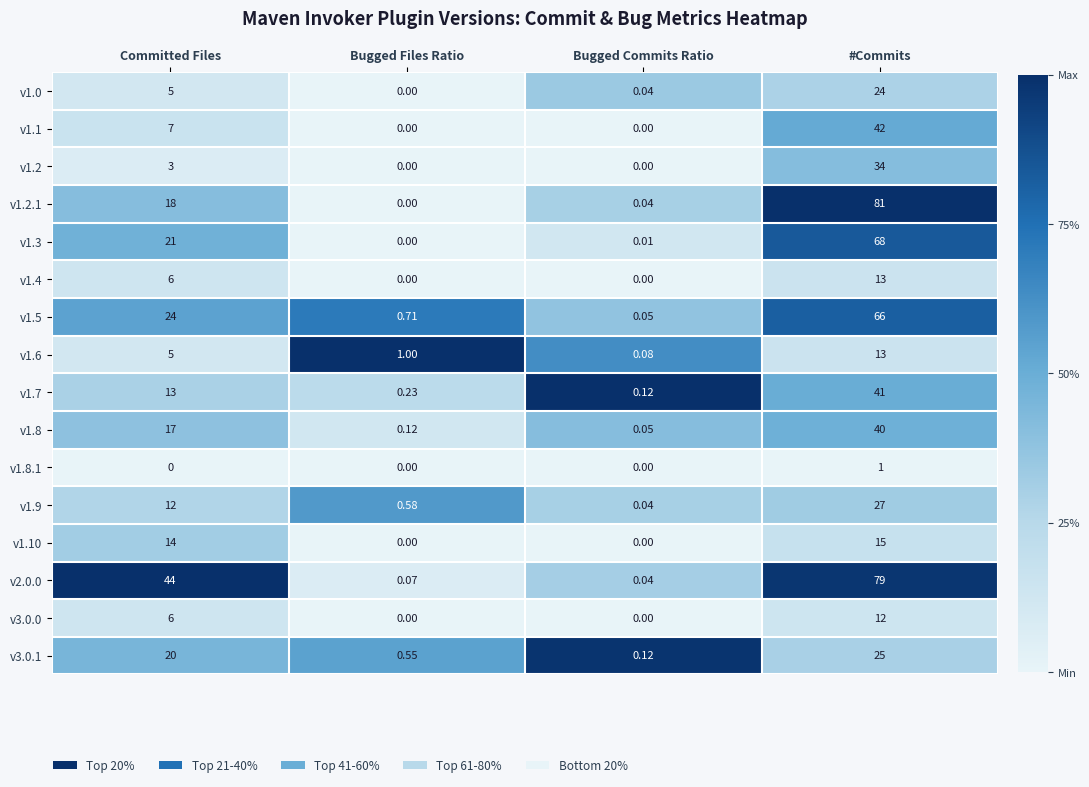

Rank the categories by v2.0.0 value from lowest to highest.

Bugged Commits Ratio, Bugged Files Ratio, Committed Files, #Commits